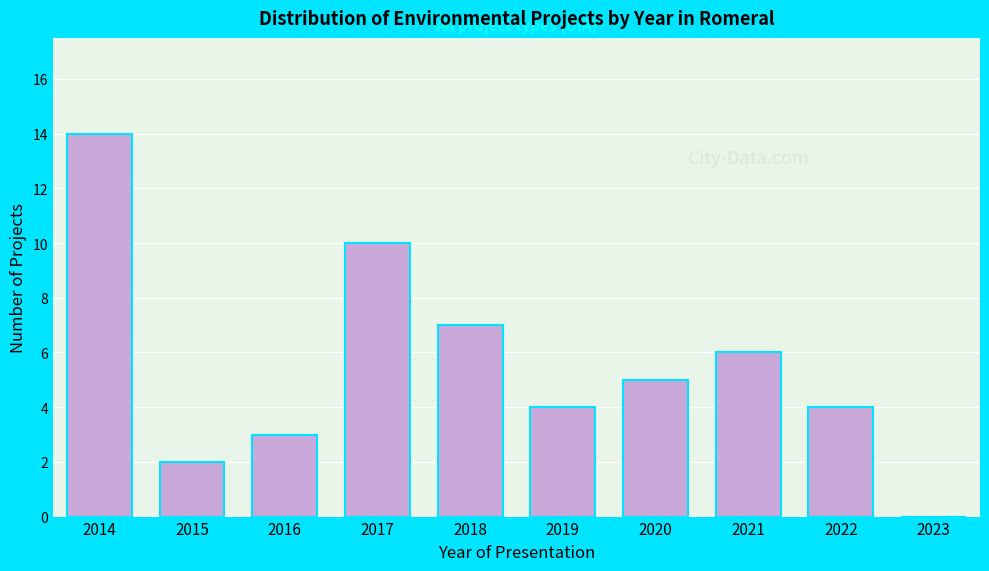

Reading left to right, what are all the values shown in this chart?

2014=14	2015=2	2016=3	2017=10	2018=7	2019=4	2020=5	2021=6	2022=4	2023=0